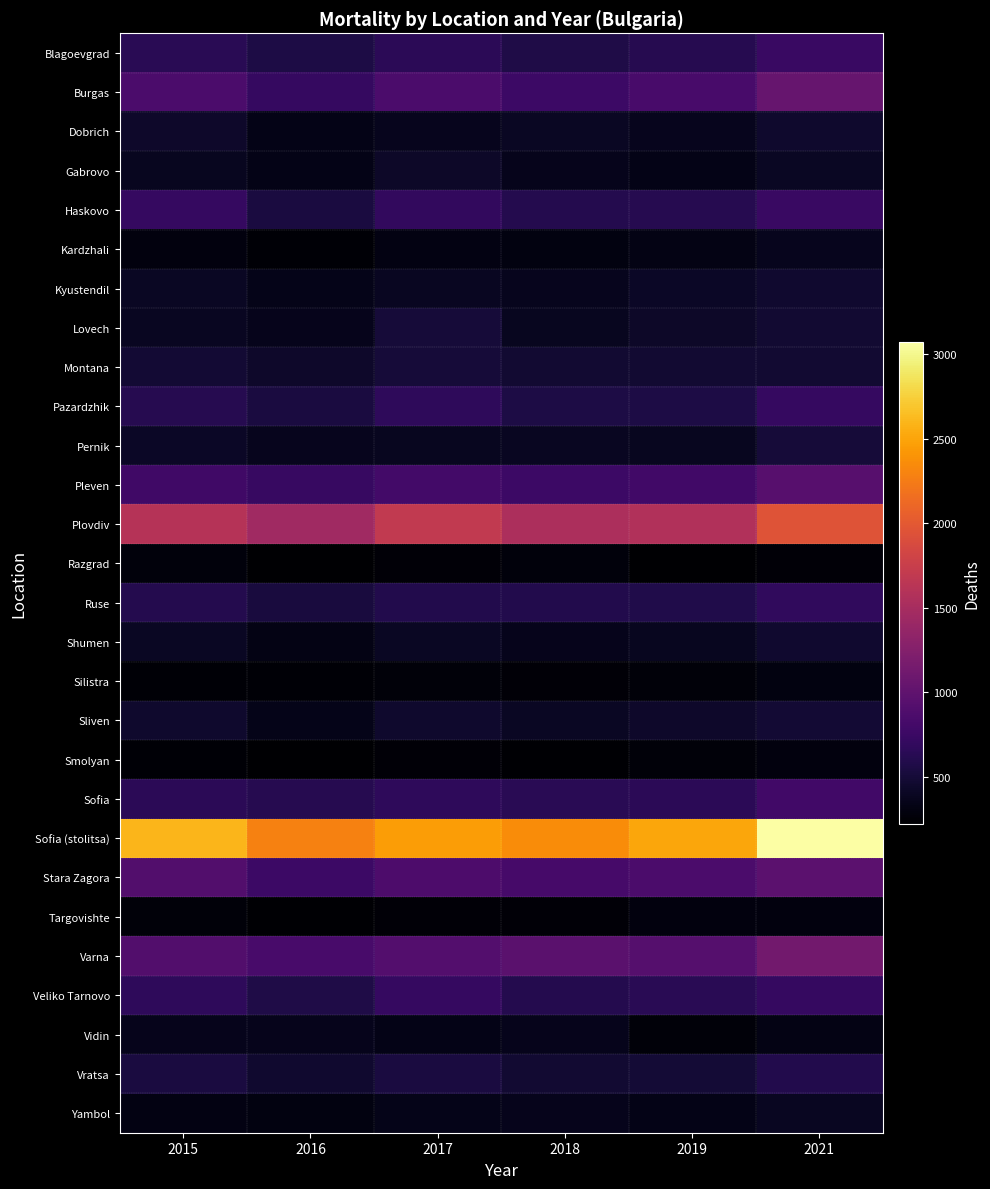

Between 2017 and 2019, which series saw the biggest shift?

Plovdiv